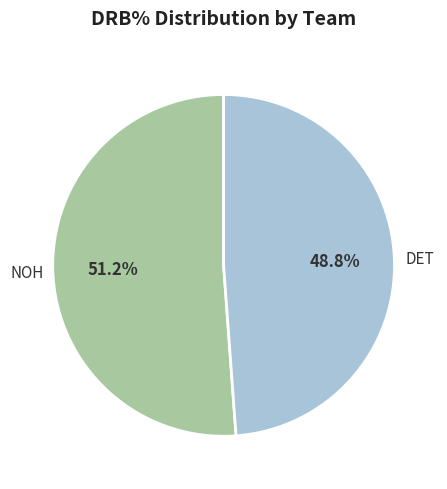

Is there a majority slice in this chart?

Yes